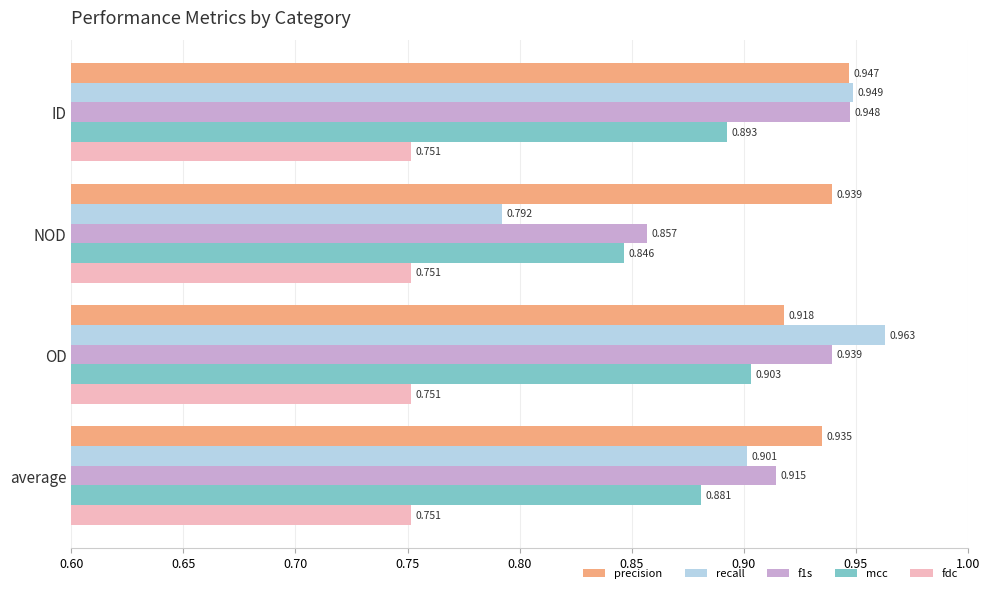

Which series has the largest total across all categories?

precision